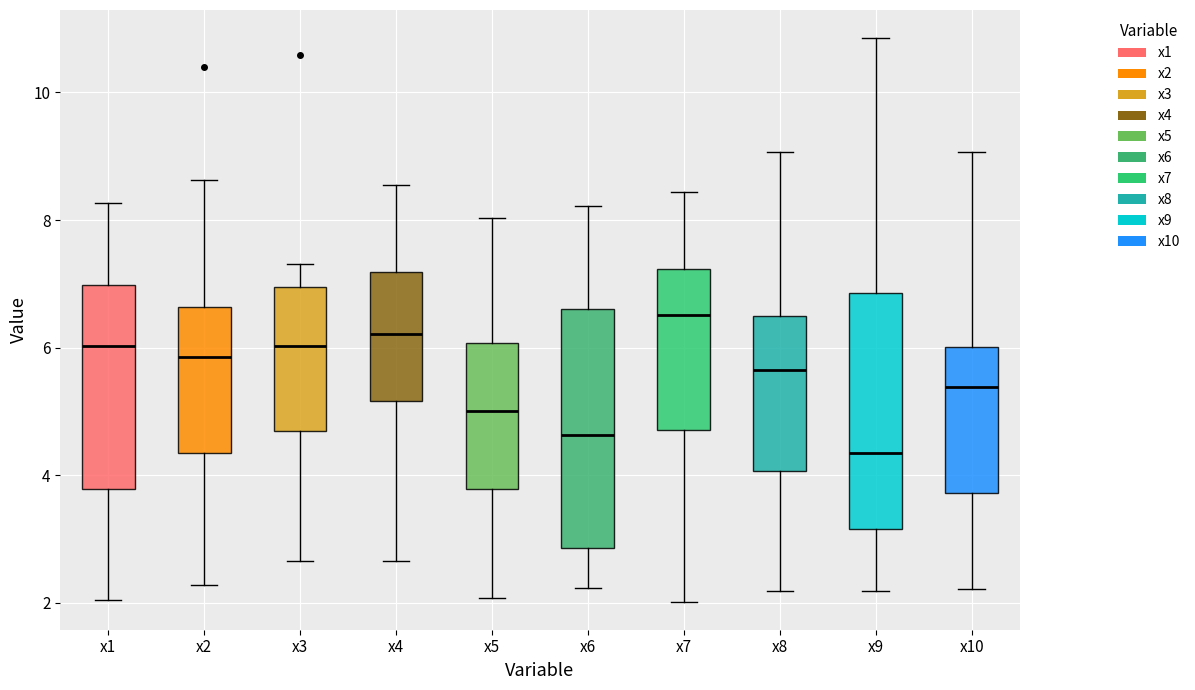

Which box's median line is the lowest?

x9